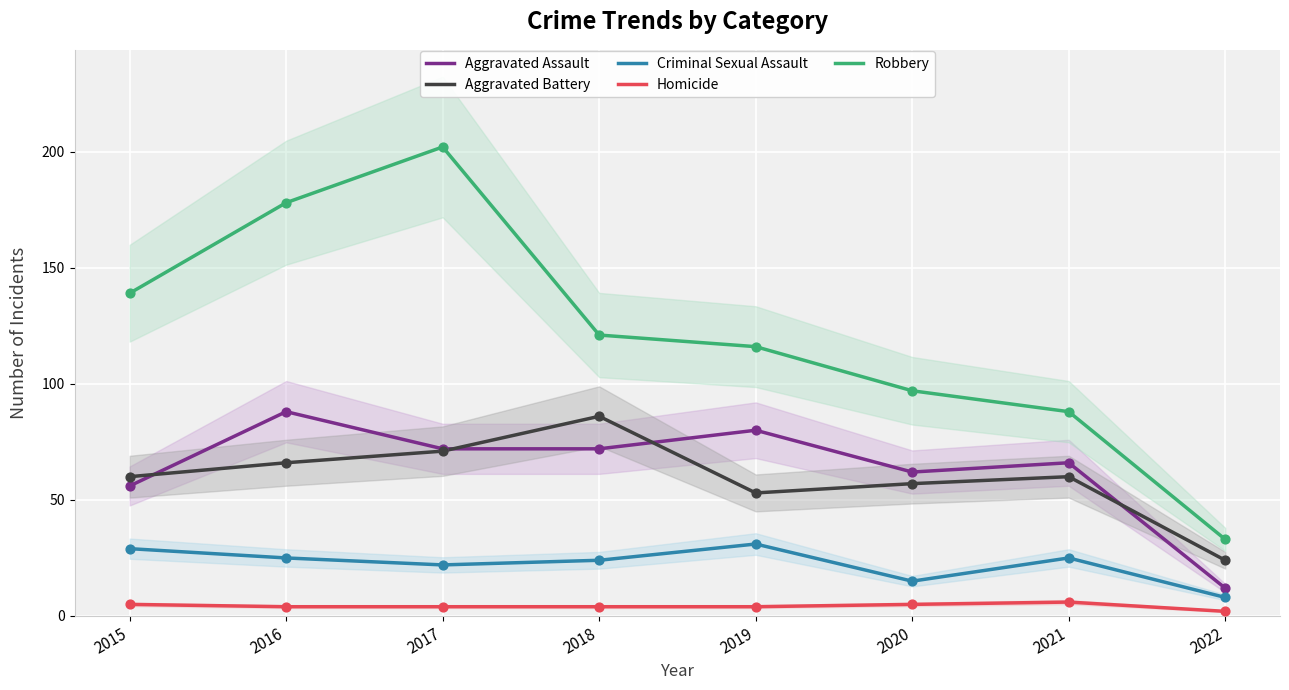

What are all the series names shown in the legend?

Aggravated Assault, Aggravated Battery, Criminal Sexual Assault, Homicide, Robbery